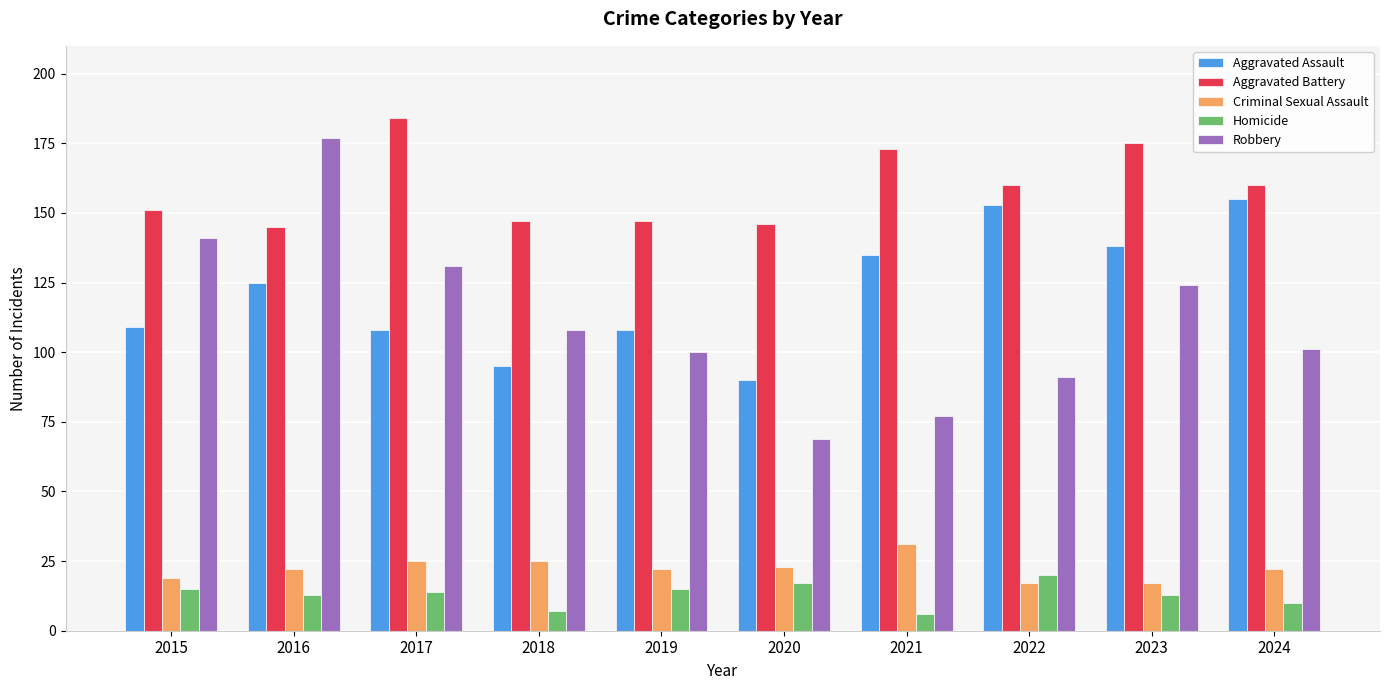

What is the difference between the Robbery values at 2023 and 2020?

55